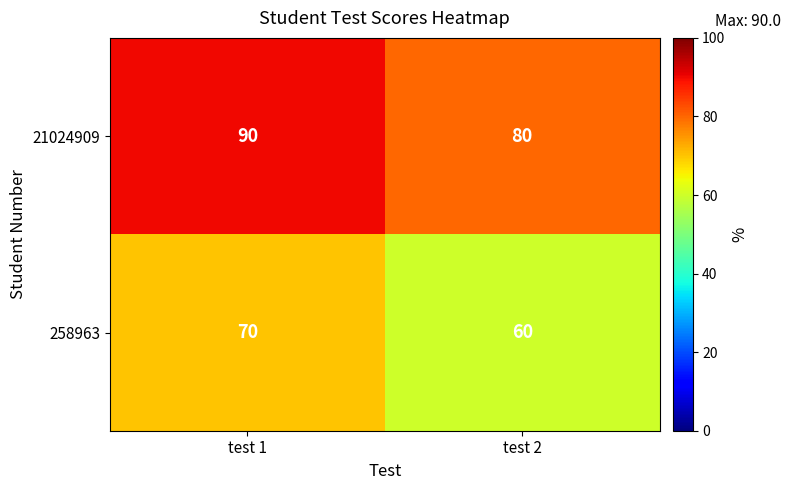

Which label corresponds to the largest value in the chart?

test 1